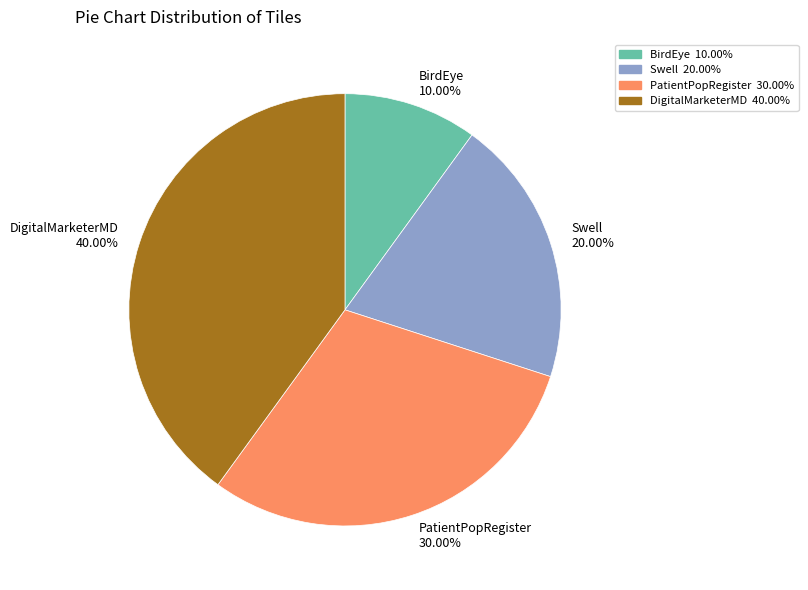

Which slice is the largest?

DigitalMarketerMD